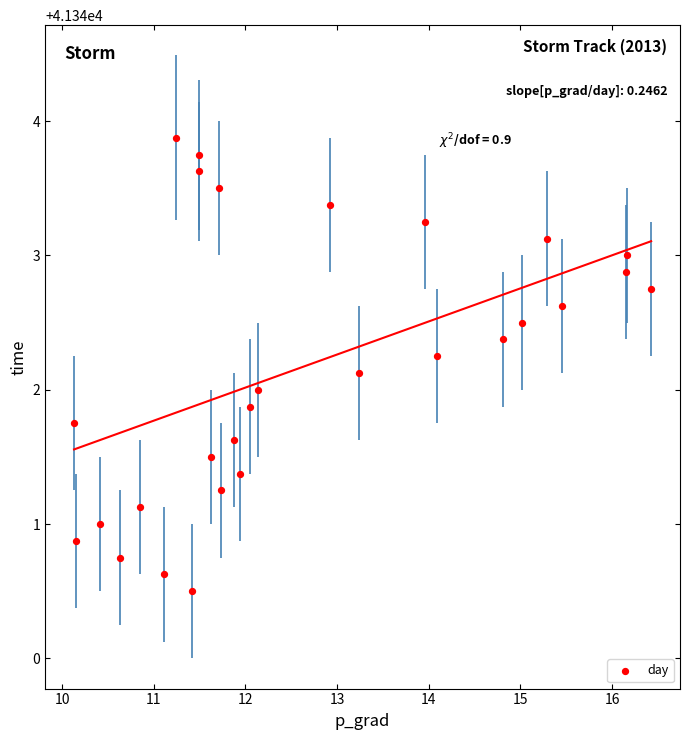

What is the range of Y values (max minus min)?

3.4